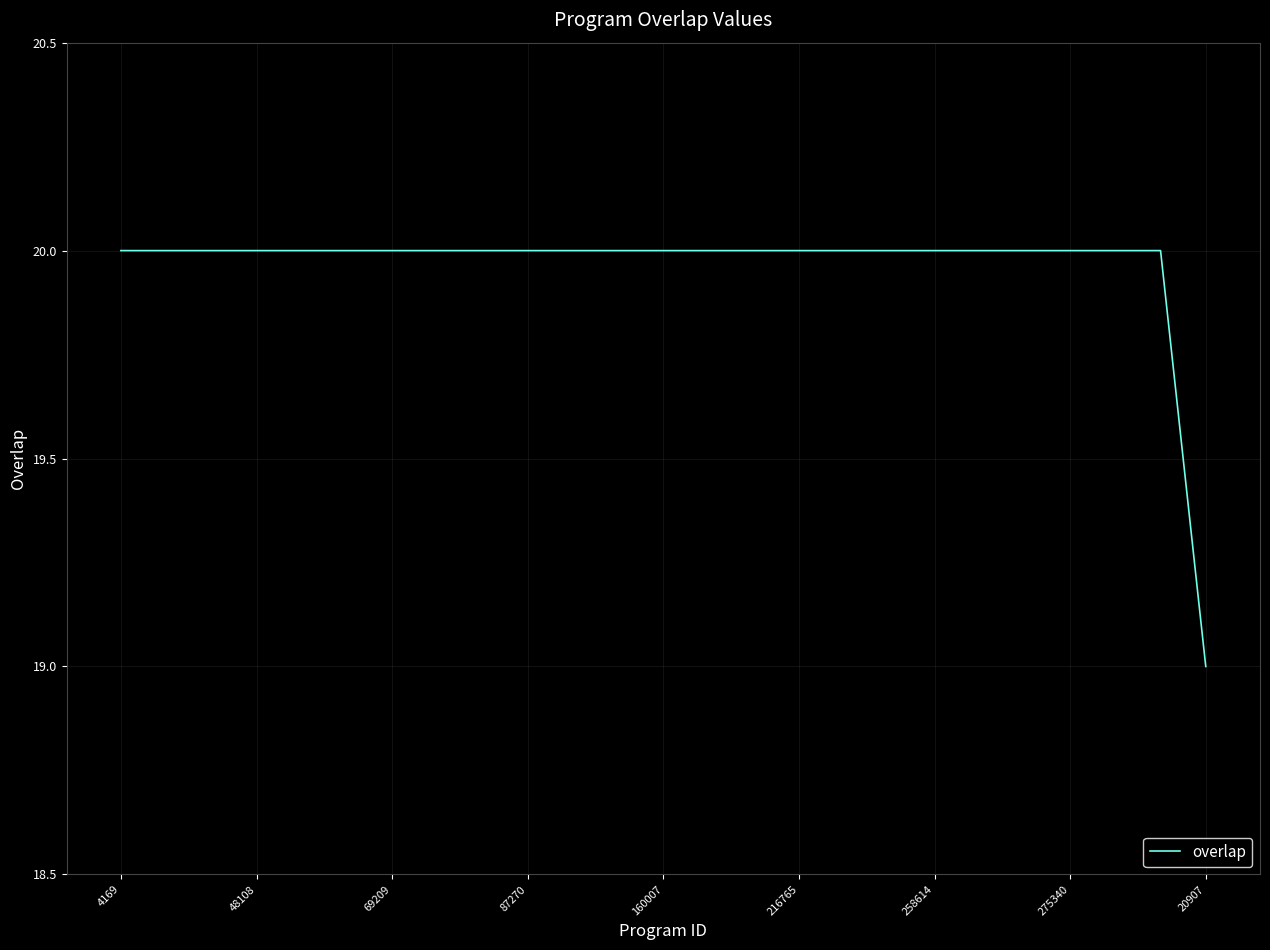

What is the smallest value displayed?

19